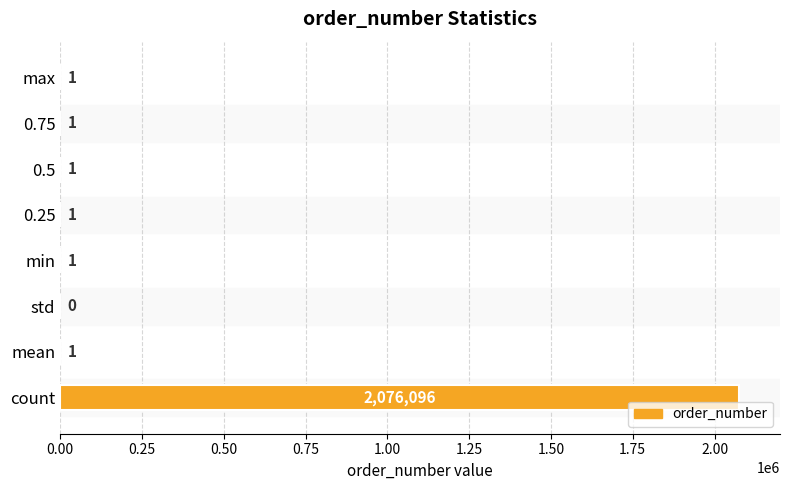

Which has a higher value, 0.25 or std?

0.25